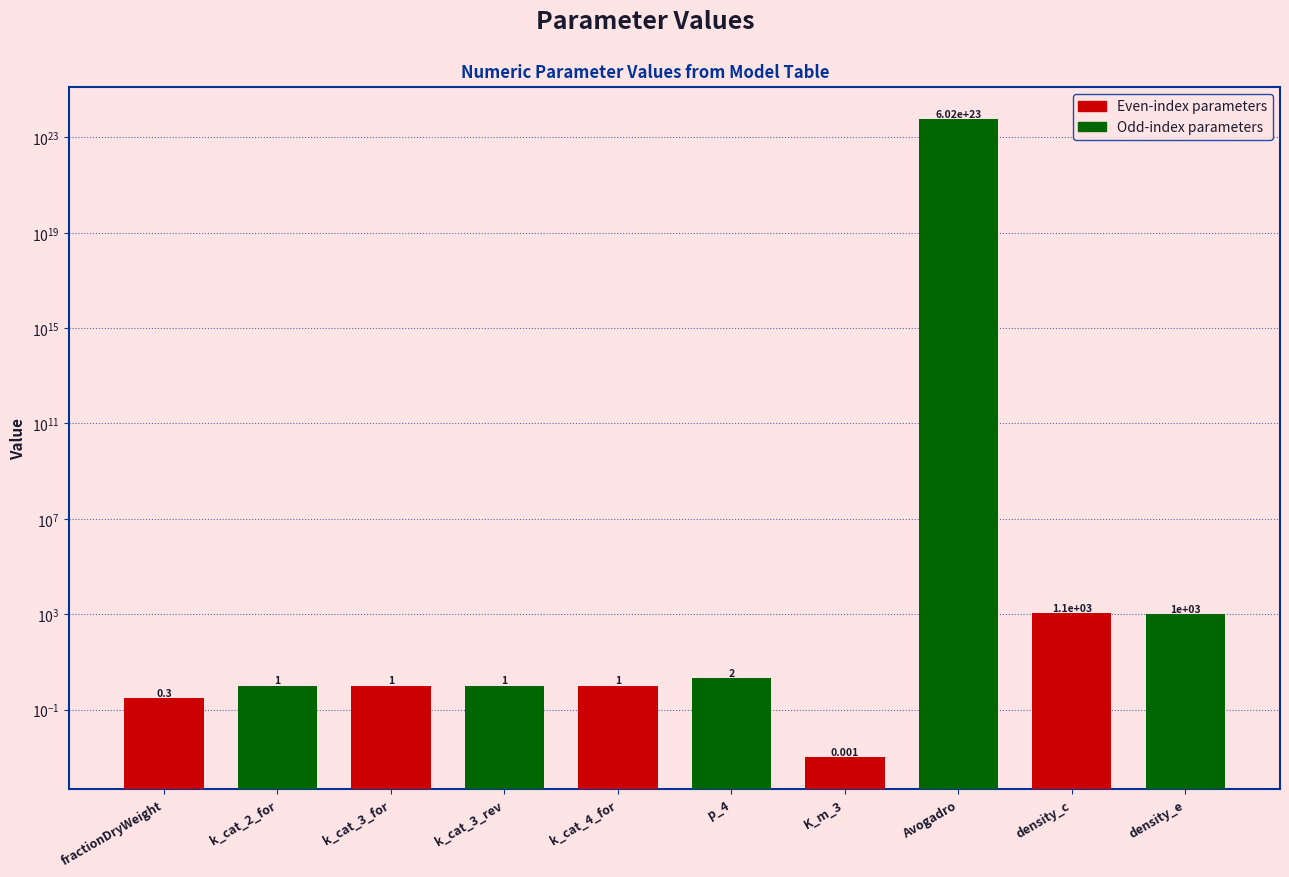

What is the difference between the maximum and minimum values?

602214075862000003448832.0